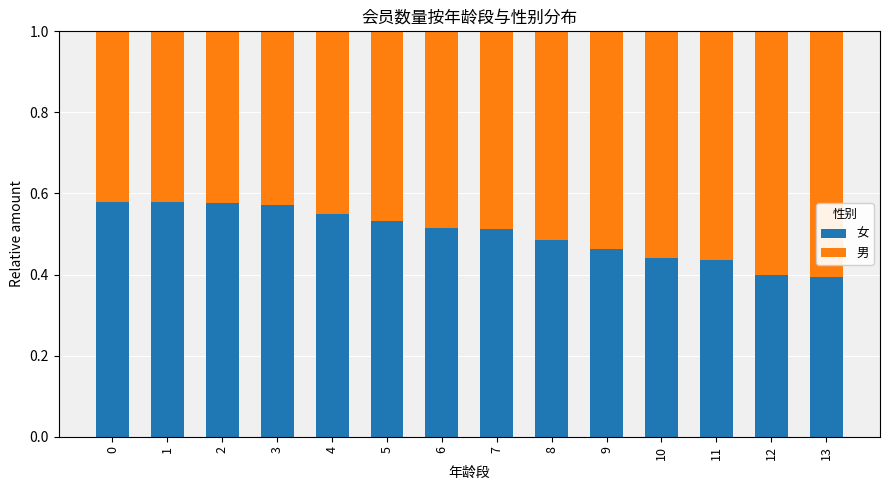

How many 女 values are between 0 and 1?

14